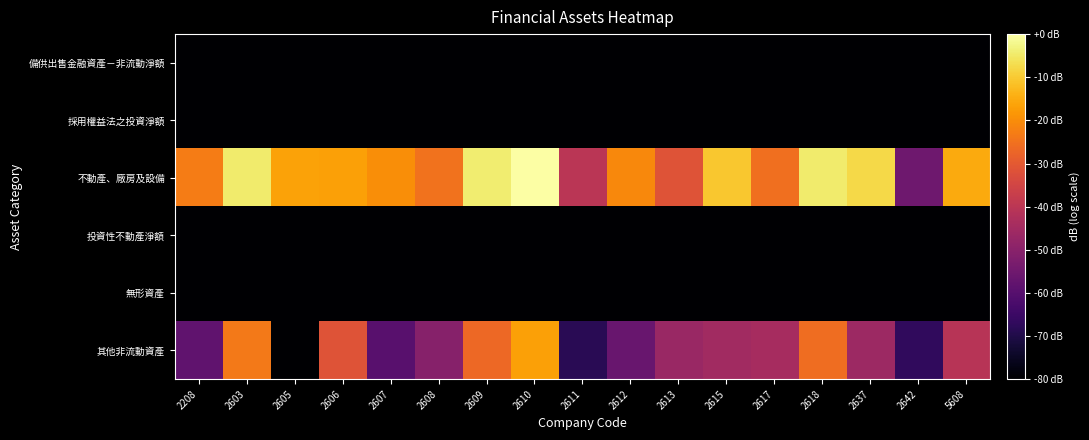

Between 2613 and 2610, which is larger?

2613